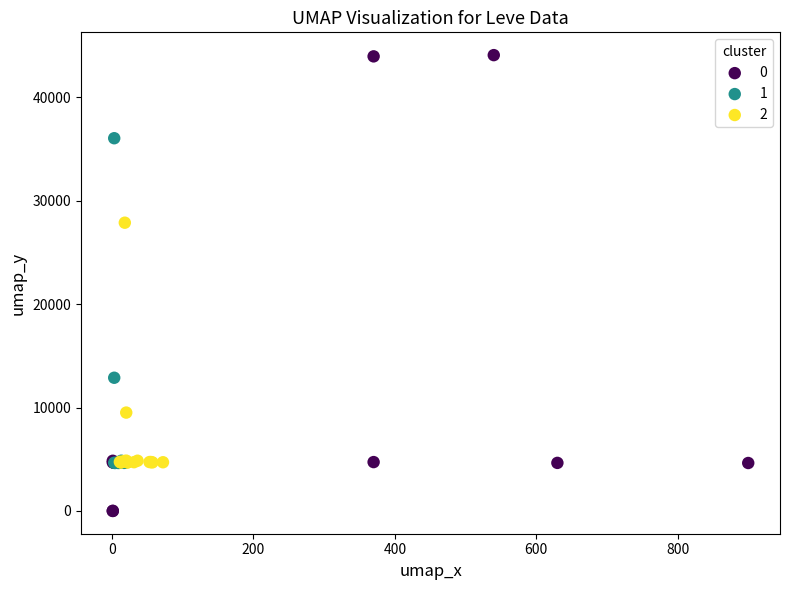

Which series contains the lowest Y value?

0